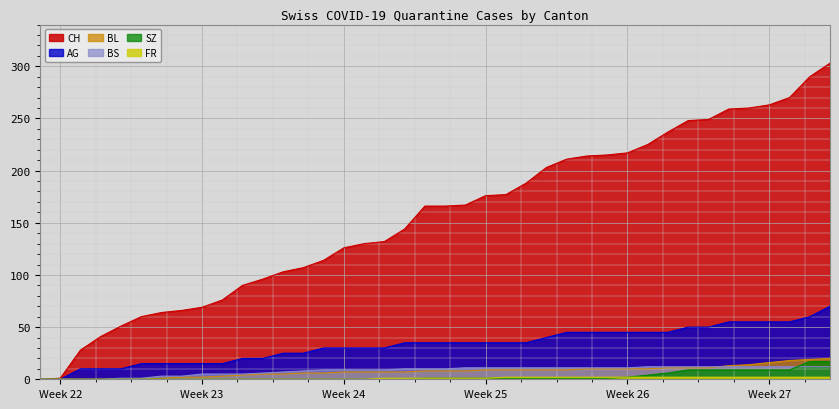

Reading left to right, transcribe all the data shown in this chart.

CH: 0	1	28	41	51	60	64	66	69	76	90	96	103	107	114	126	130	132	144	166	166	167	176	177	188	203	211	214	215	217	225	237	248	249	259	260	263	270	290	303
AG: 0	0	10	10	10	15	15	15	15	15	20	20	25	25	30	30	30	30	35	35	35	35	35	35	35	40	45	45	45	45	45	45	50	50	55	55	55	55	60	70
BL: 0	0	0	0	0	0	1	2	2	3	4	5	5	6	6	7	7	7	7	8	8	8	9	9	9	9	9	10	10	10	10	11	11	11	13	14	16	18	19	20
BS: 0	0	0	0	1	1	3	3	5	5	5	6	7	8	9	9	9	9	10	10	10	11	11	11	11	11	11	11	11	11	12	12	12	12	12	12	12	12	12	12
SZ: 0	0	0	0	0	0	0	0	0	0	0	0	0	0	0	0	0	0	0	1	1	1	1	1	1	1	1	1	1	2	4	6	9	9	9	9	9	9	17	17
FR: 0	0	0	0	0	0	0	0	0	0	0	0	0	0	0	0	0	1	1	1	1	1	1	2	2	2	2	2	2	2	2	2	2	2	2	2	2	2	2	2